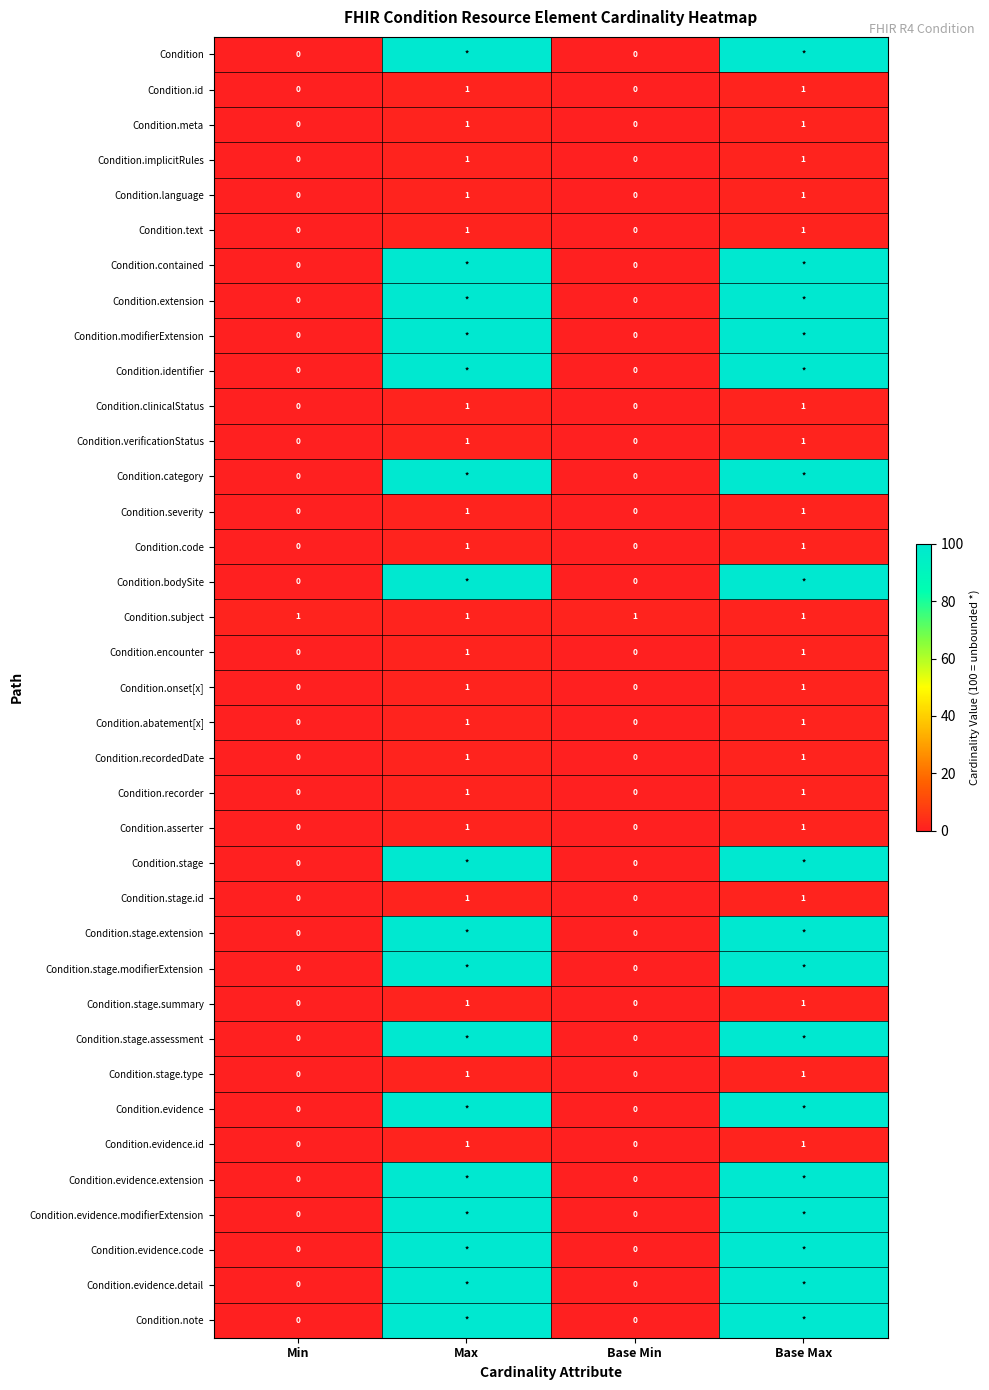

What is the spread (max minus min) of values at Min?

1